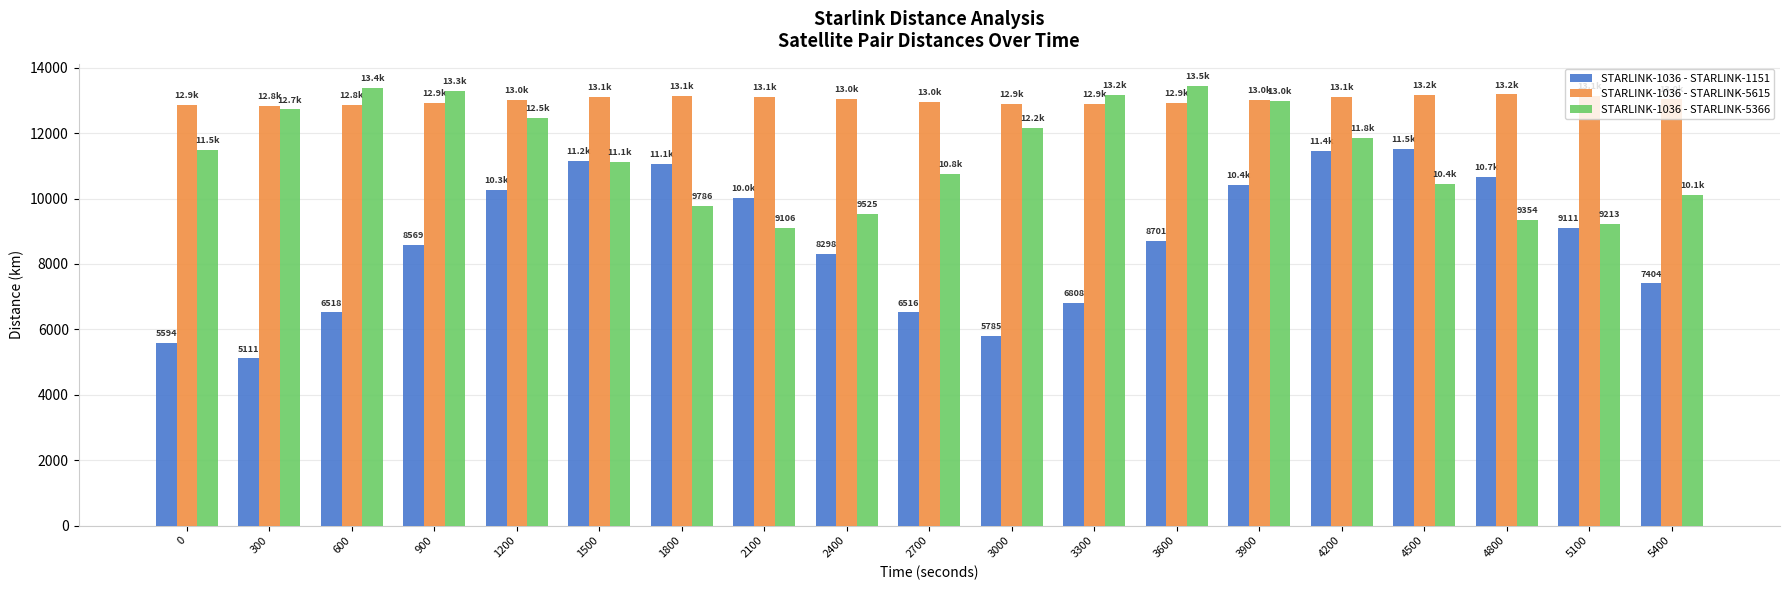

What is the value of the STARLINK-1036 - STARLINK-1151 bar at the 9th from the left?

8297.6